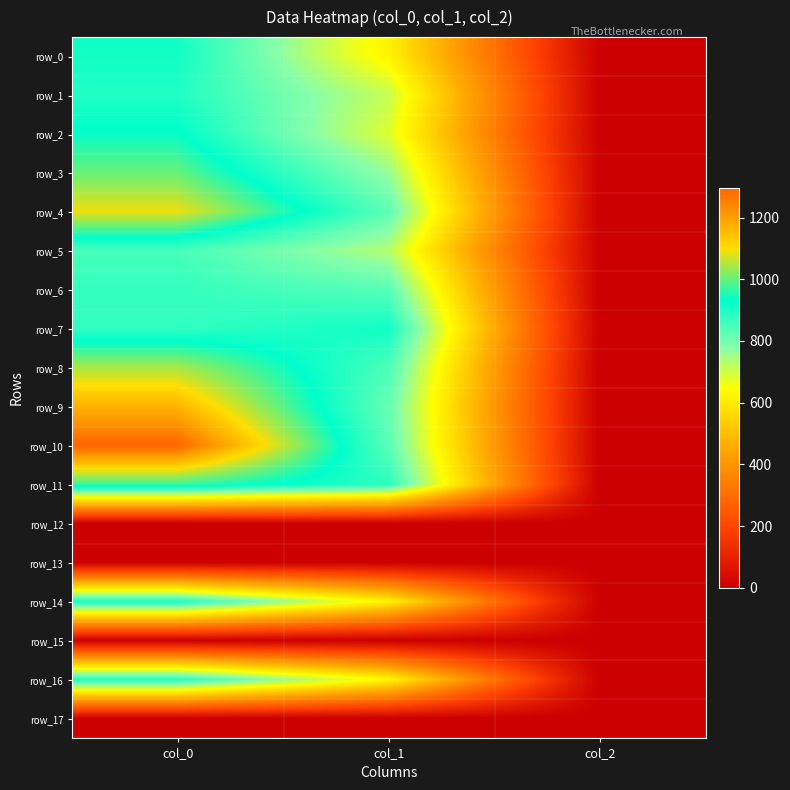

Reading left to right, list all the values displayed in this chart.

row_0: 913.3	624.4	2.0
row_1: 896.7	712.1	2.0
row_2: 936.7	685.1	2.0
row_3: 1000.0	762.8	2.0
row_4: 1090.0	826.9	2.0
row_5: 853.3	732.4	2.0
row_6: 873.3	833.6	2.0
row_7: 876.7	914.6	2.0
row_8: 1043.3	847.1	2.0
row_9: 1166.7	816.8	2.0
row_10: 1296.7	830.2	2.0
row_11: 970.0	884.2	2.0
row_12: 0.0	0.0	0.0
row_13: 0.0	0.0	0.0
row_14: 903.3	621.0	2.0
row_15: 0.0	0.0	0.0
row_16: 893.3	634.5	2.0
row_17: 0.0	0.0	0.0